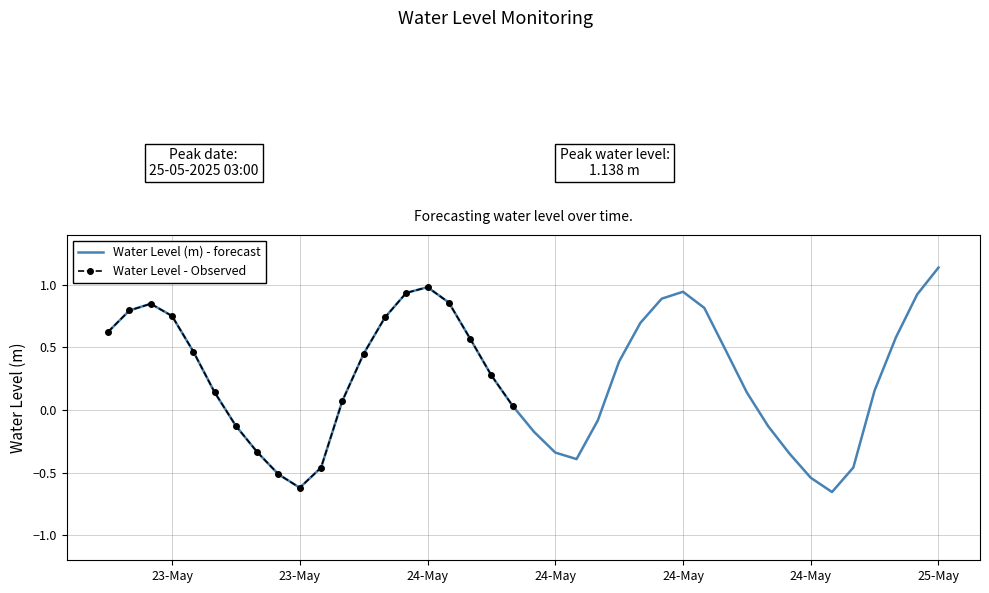

What is the difference between the maximum and minimum values?

1.8